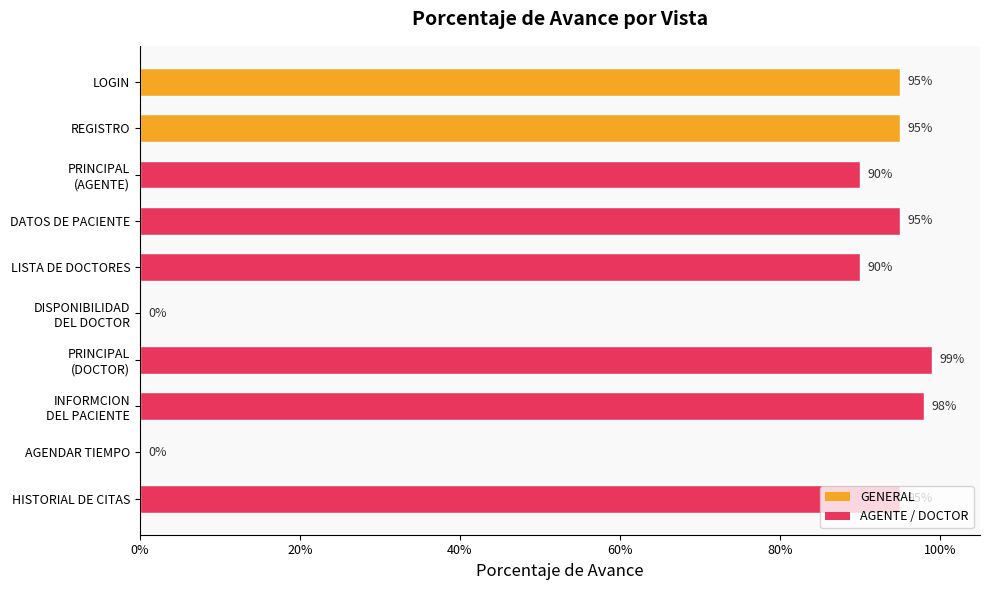

How many positive values are there?

8